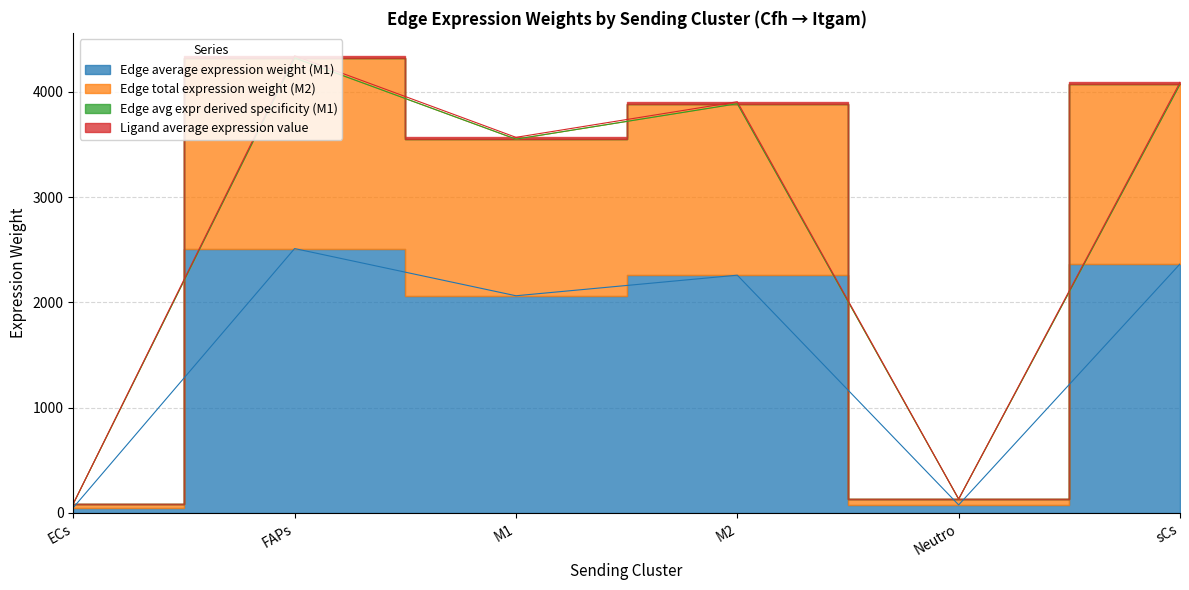

True or false: Edge total expression weight (M2) and Edge average expression weight (M1) cross at least once.

False